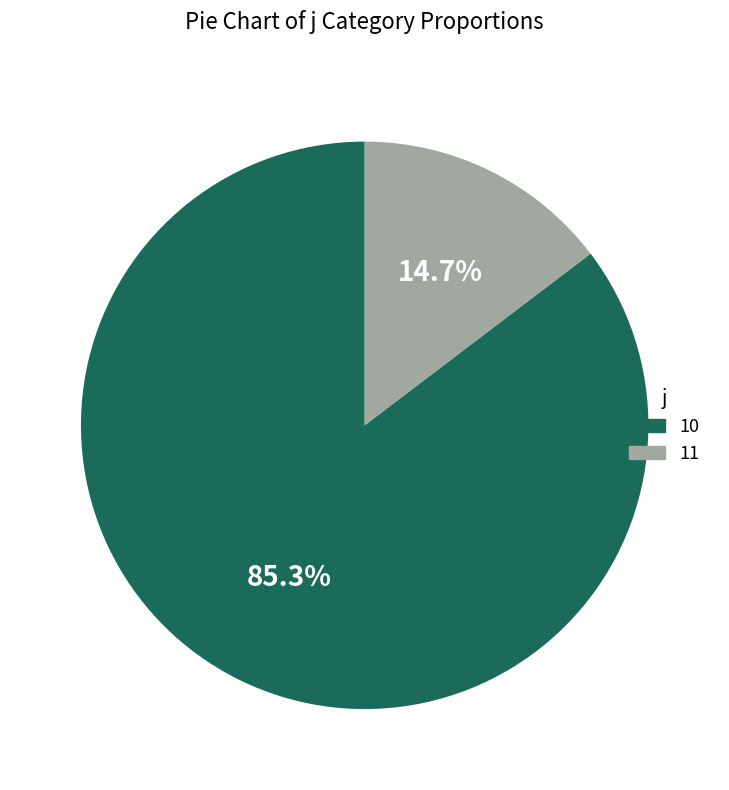

Does any single category account for the majority?

Yes